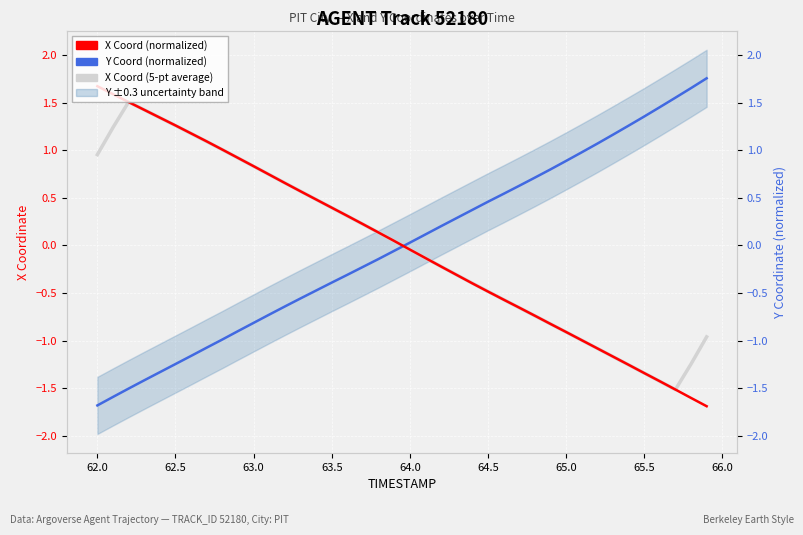

What are all the series names shown in the legend?

X Coord (5-pt average), Y Coord (normalized), X Coord (normalized)